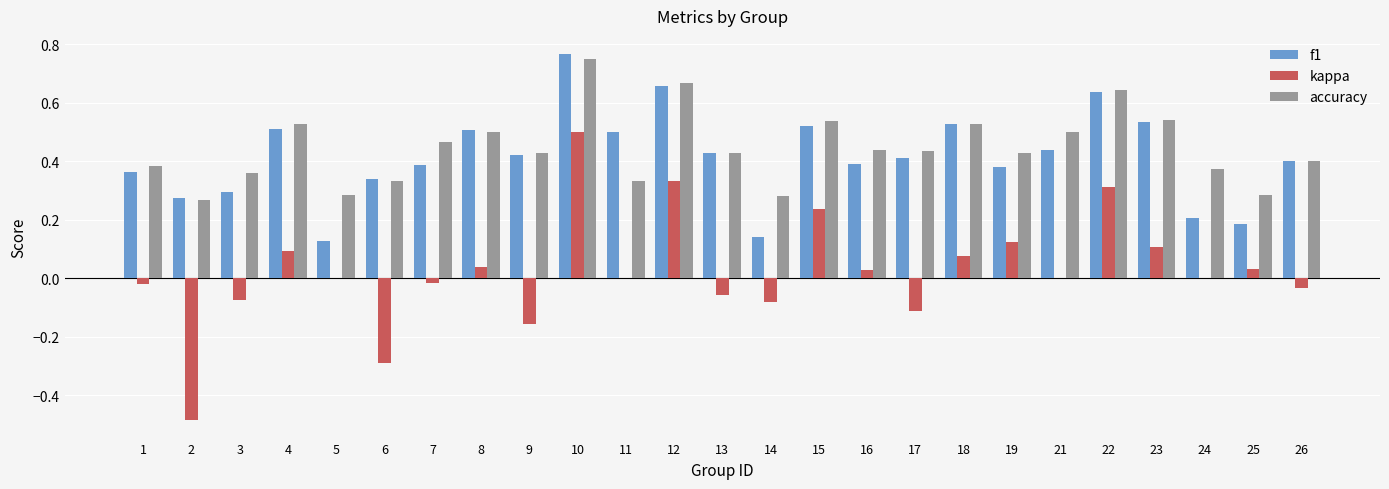

At which category is the sum across all series the highest?

10